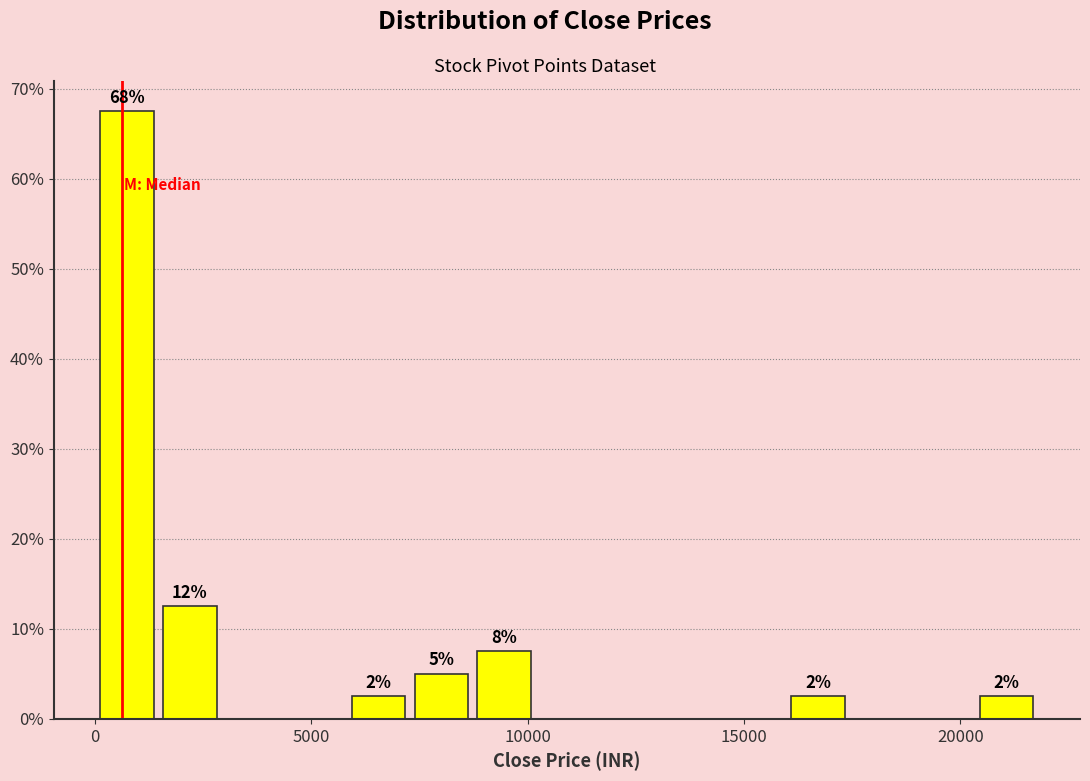

Read against the x-axis, roughly where is the centre of the tallest bar?

500